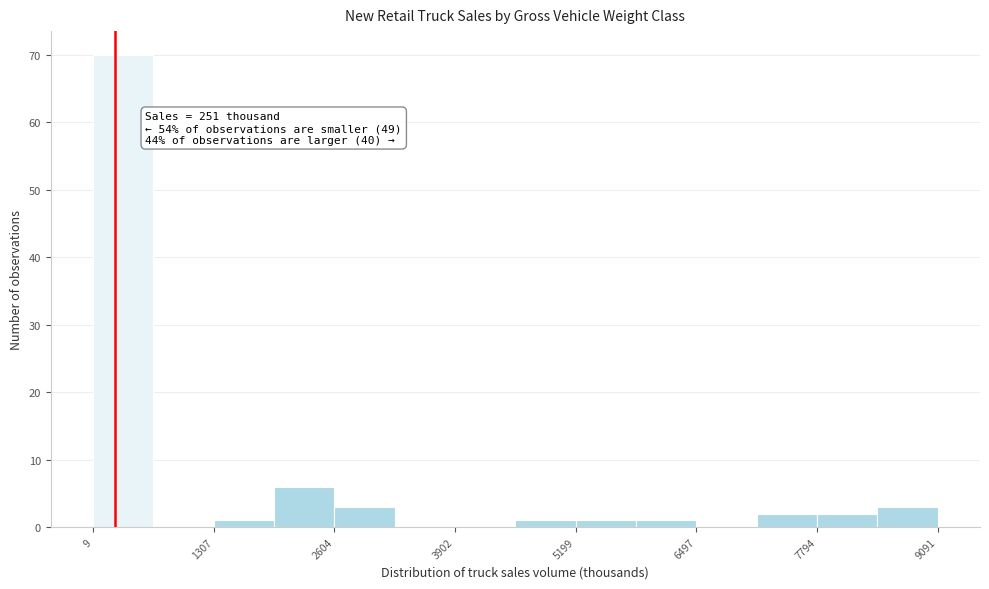

Read against the x-axis, roughly where is the centre of the tallest bar?

400